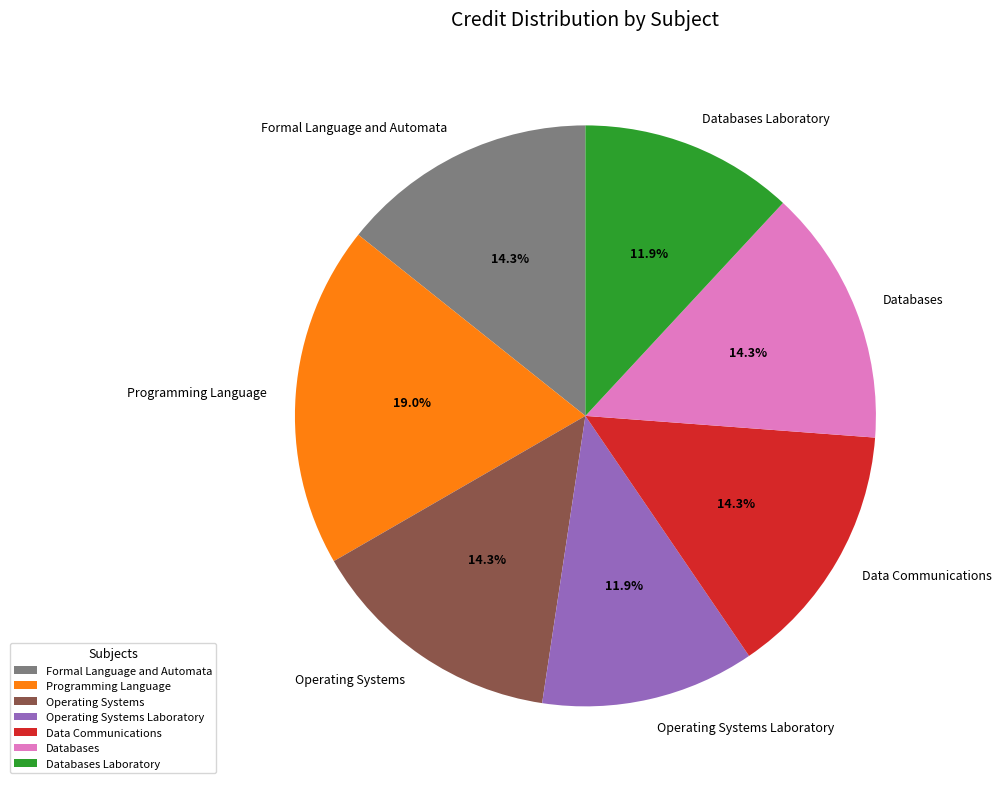

What is the total percentage of Programming Language and Formal Language and Automata?

33.3%